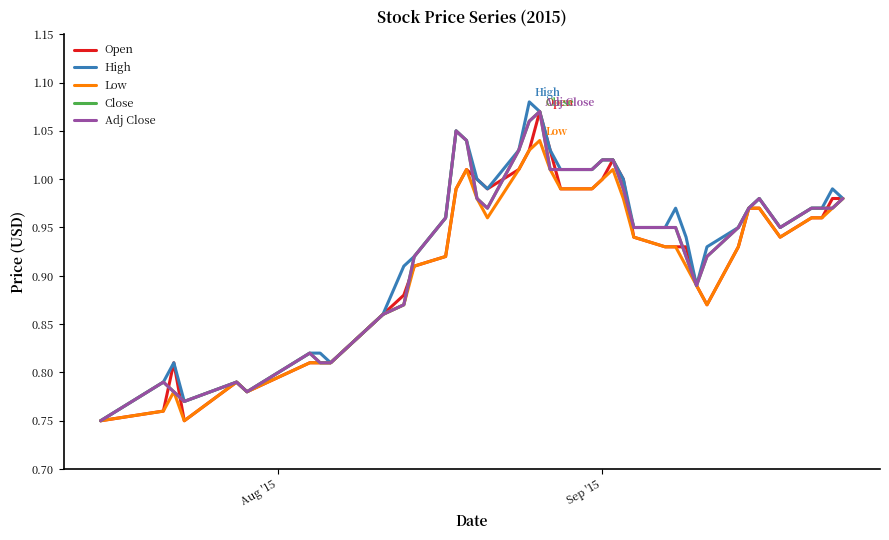

Is this an area chart (filled region under the line)?

No